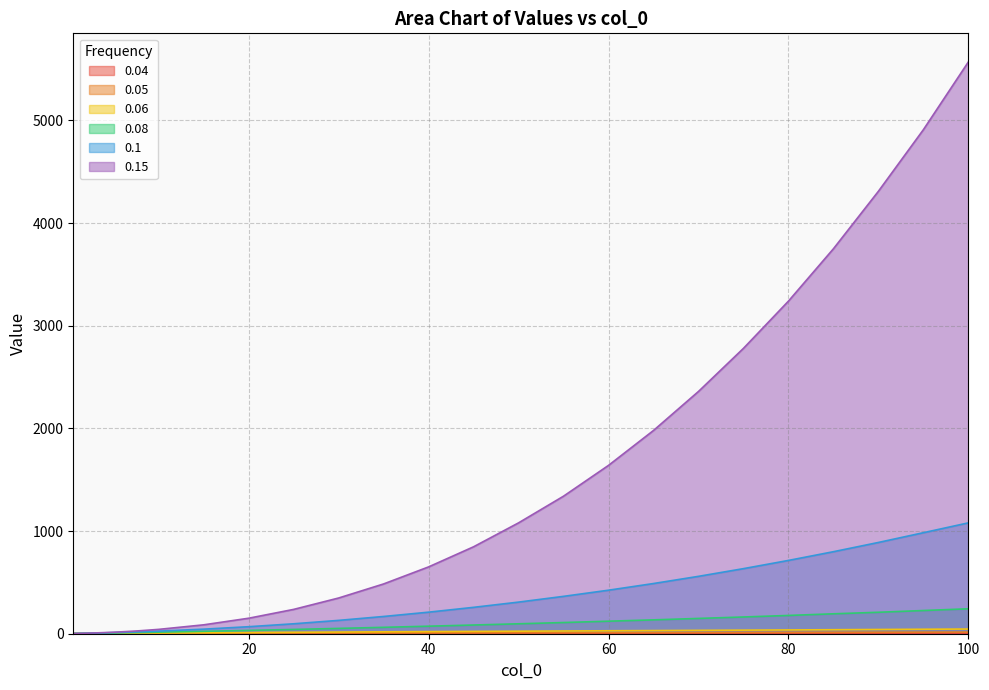

Where is 0.04 nearest to the value 3?

15